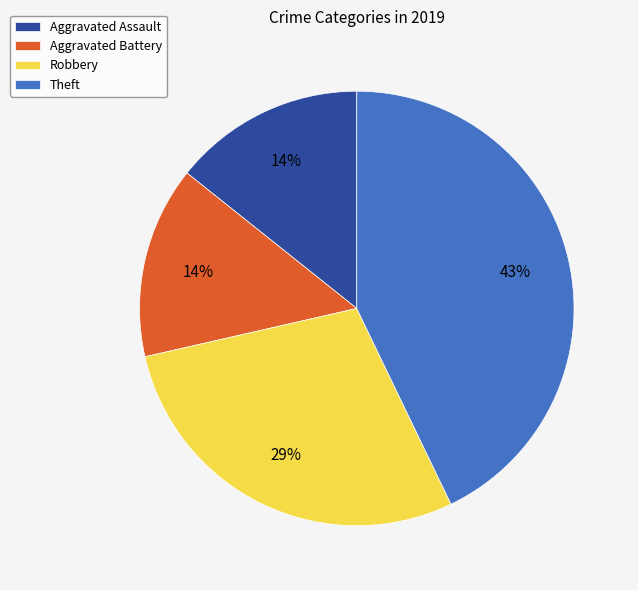

To the nearest percent, what portion does Theft represent?

43%